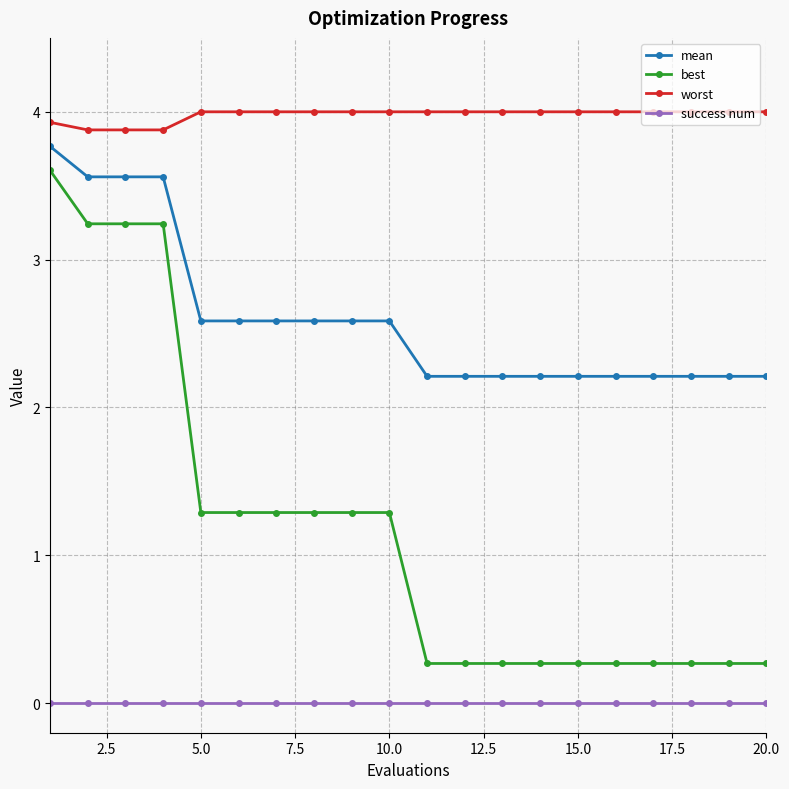

What is the value of the worst point at the 7th from the left?

4.0